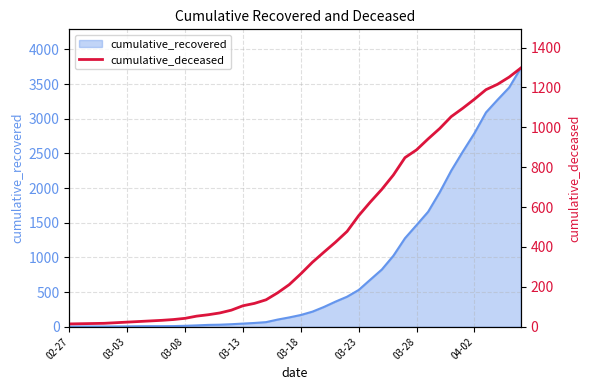

What is the average value?

442